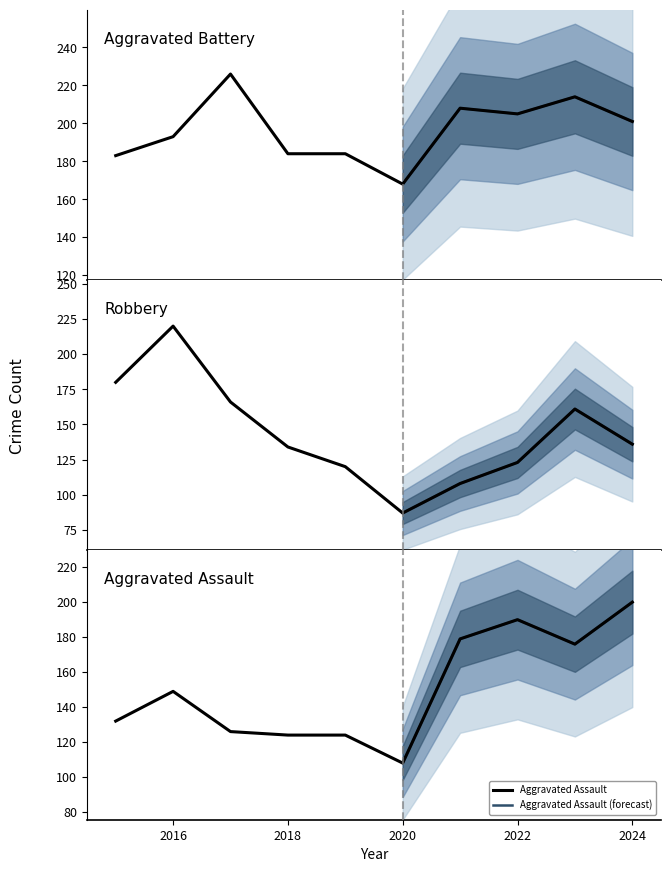

Reading left to right, list all the values displayed in this chart.

Aggravated Assault: 132	149	126	124	124	108	179	190	176	200
Aggravated Battery: 183	193	226	184	184	168	208	205	214	201
Robbery: 180	220	166	134	120	87	108	123	161	136